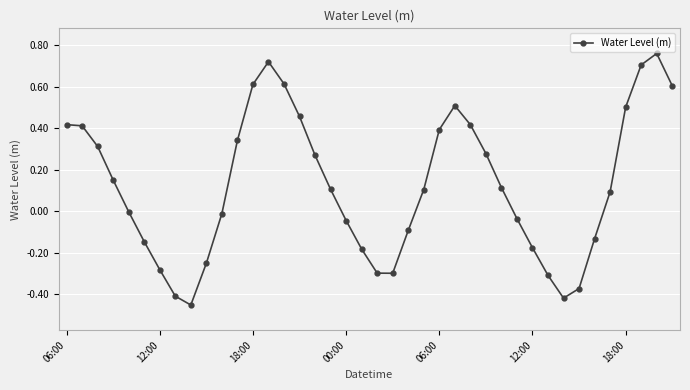

What is the difference between the maximum and minimum values?

1.2